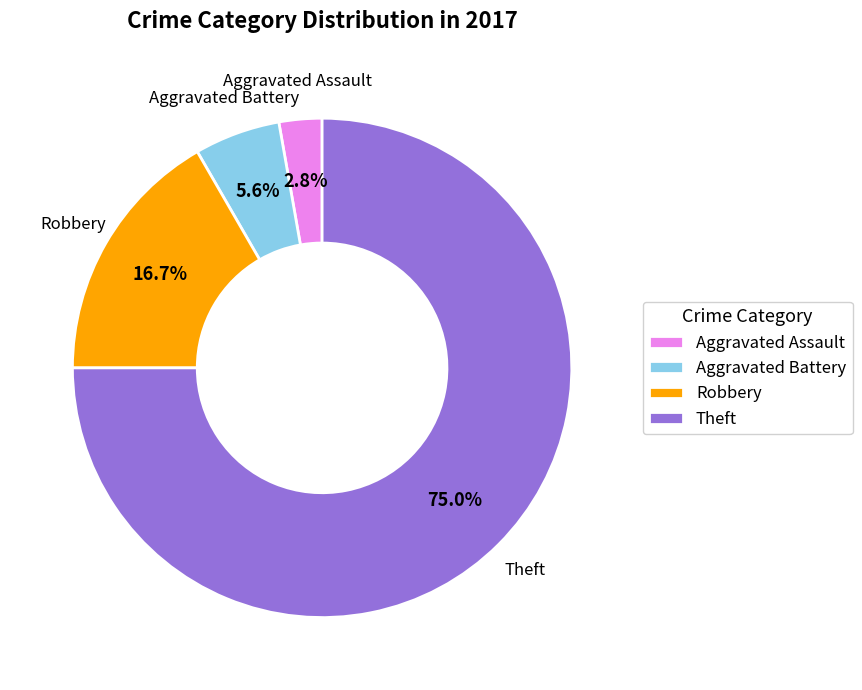

How many slices are in this pie chart?

4